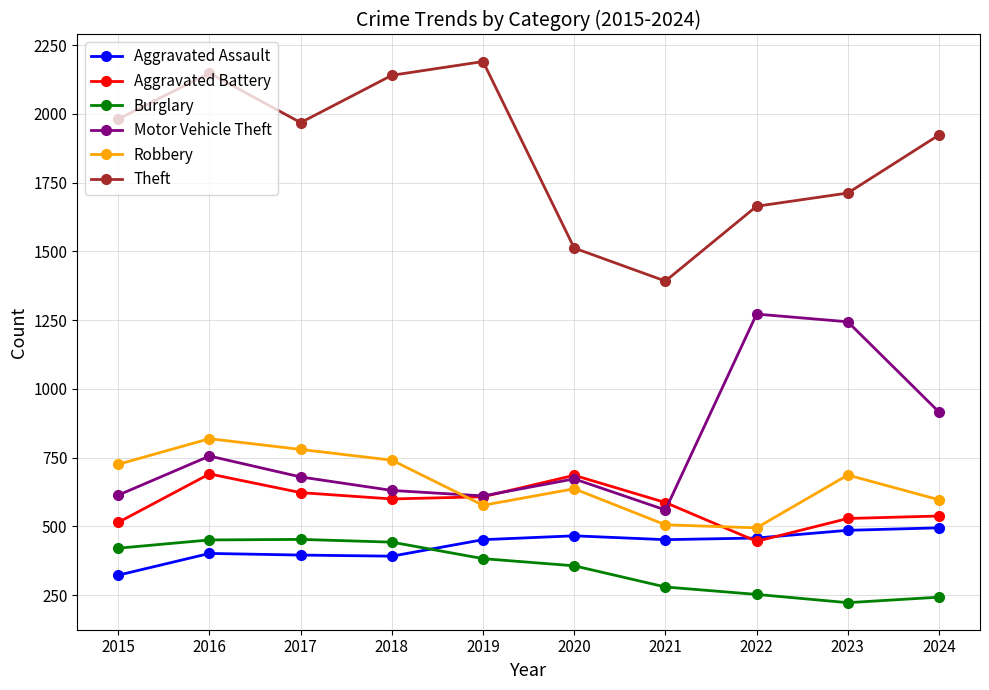

What is the value of the Robbery point at the 10th from the left?

597